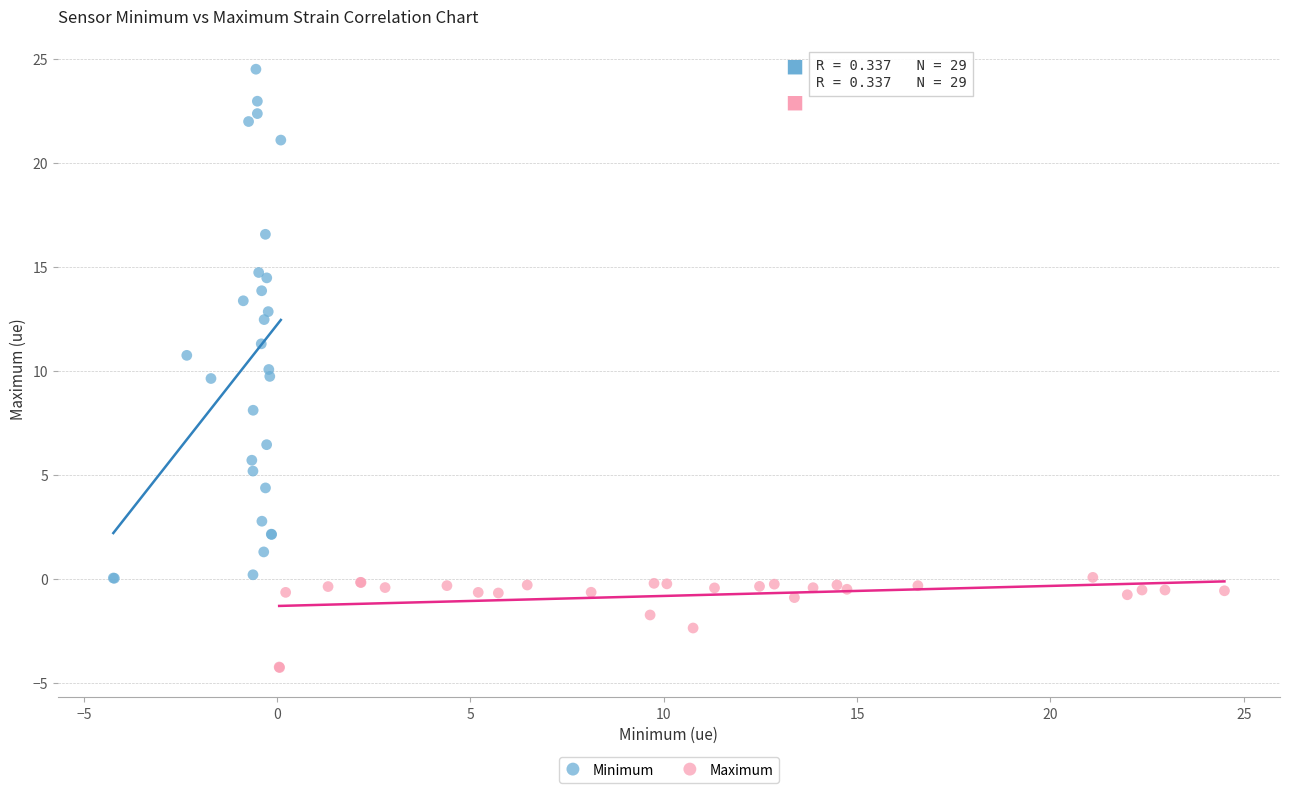

Which series has the widest spread of Y values?

Minimum